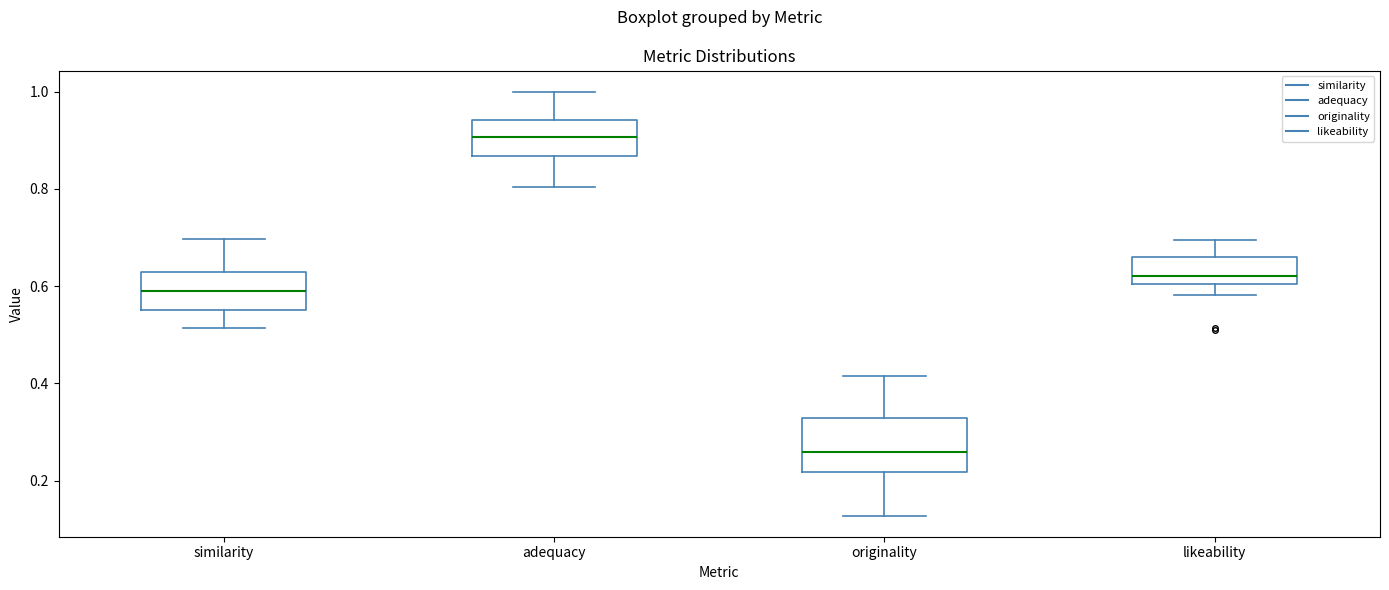

Where is the upper edge of the box for adequacy on the y-axis? The values are not printed on the chart, so give them approximately, as read against the axis.

0.94